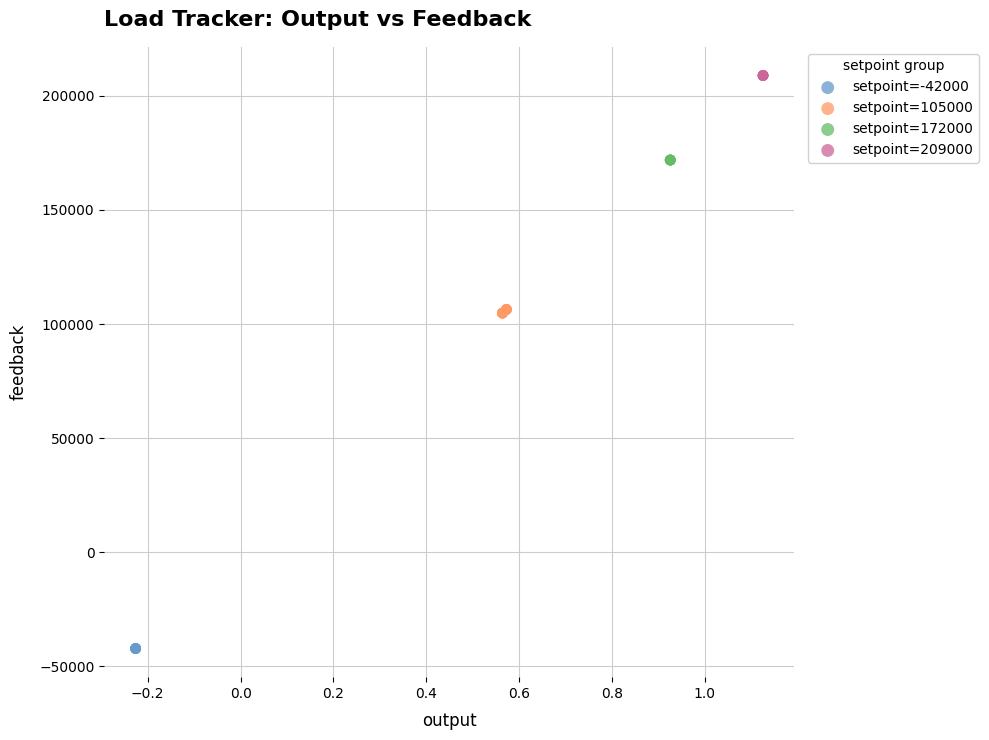

Which series contains the highest Y value?

setpoint=209000